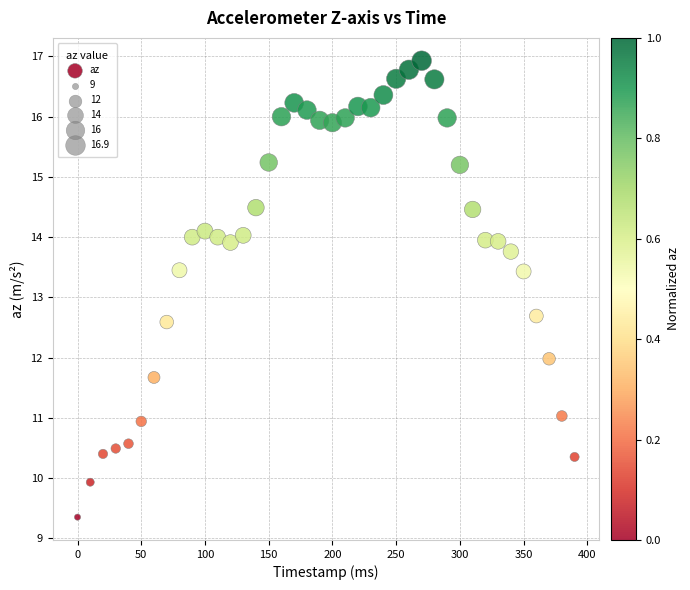

What is the range of X values (max minus min)?

390.0